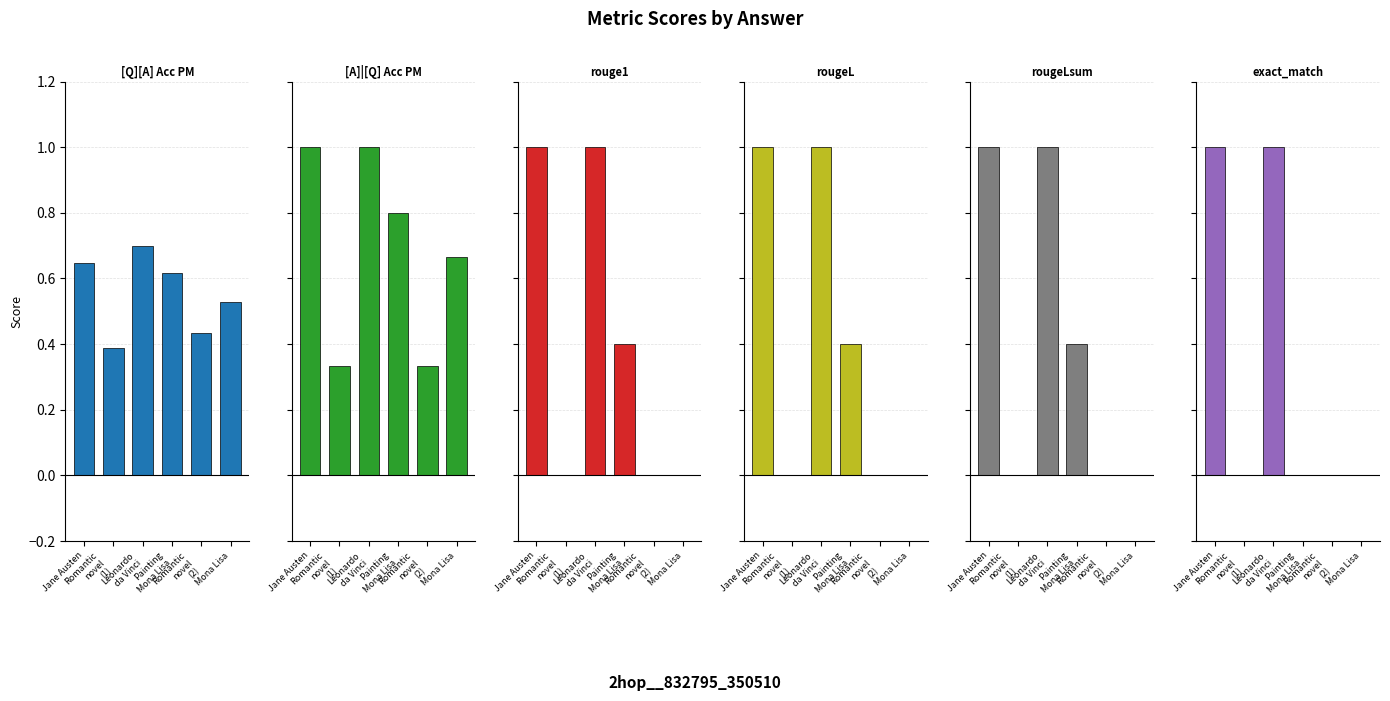

At how many categories does at least one series exceed 0?

6